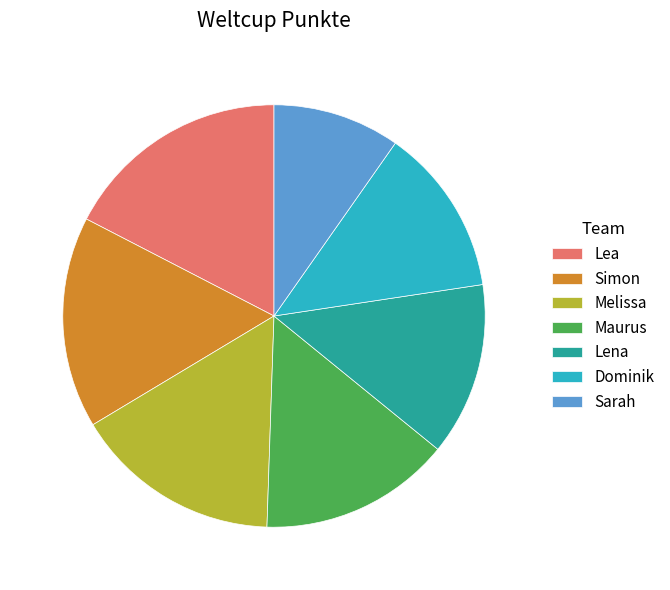

Does Lena represent more than half of the total?

No